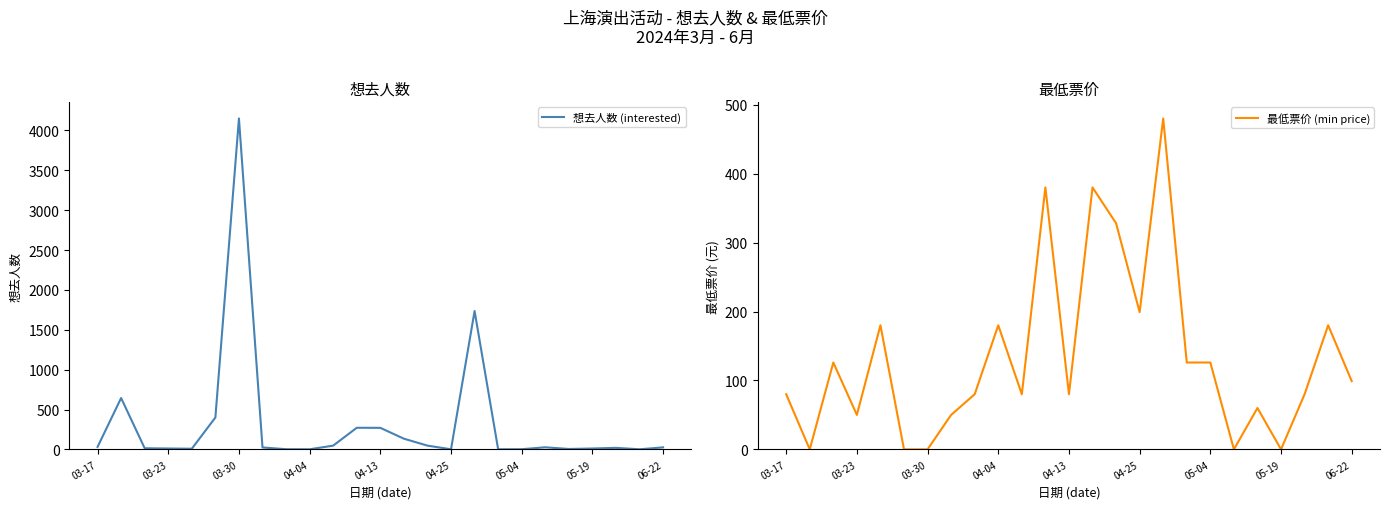

True or false: 最低票价 (min price) has a value of 136 at 22.

False